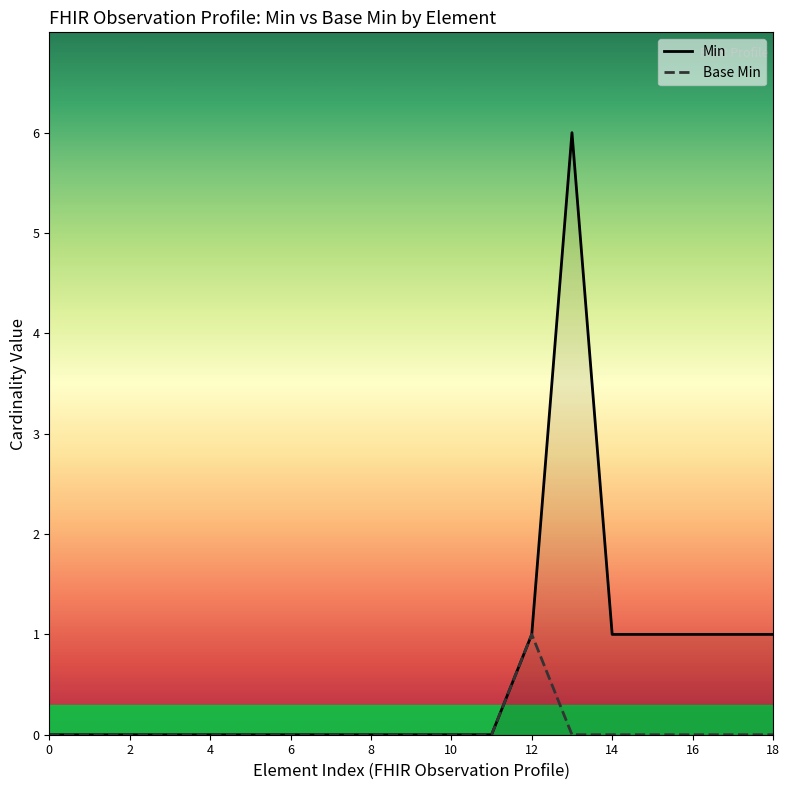

Rank the series by their maximum value, from highest to lowest.

Min, Base Min